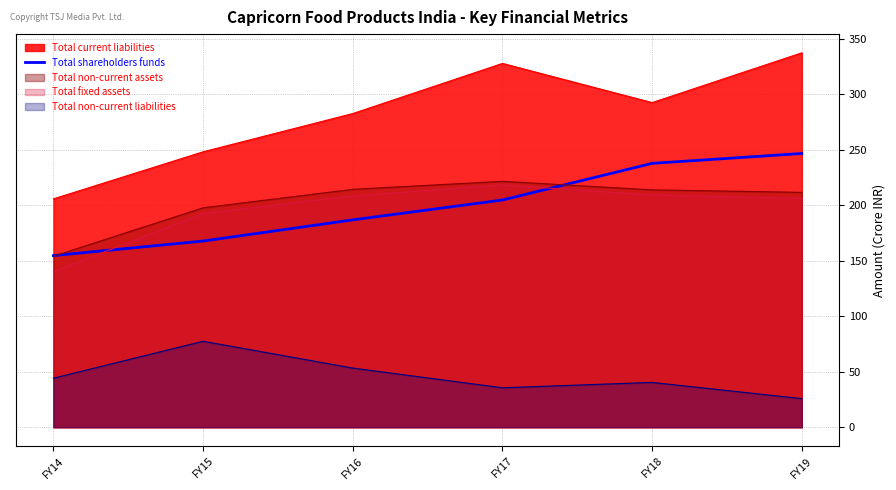

Which has a higher value, FY18 or FY14?

FY18